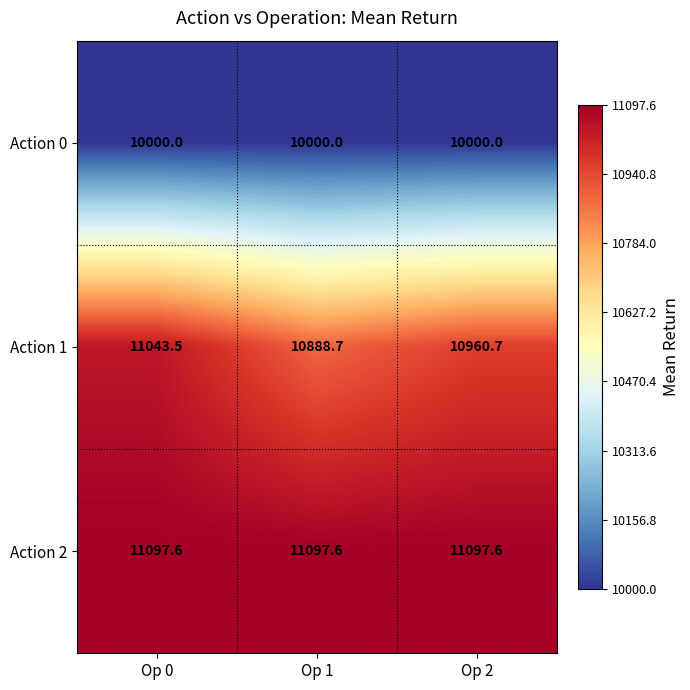

Reading right to left, what are all the values shown in this chart?

Action 0: 10000.0	10000.0	10000.0
Action 1: 10960.7	10888.7	11043.5
Action 2: 11097.6	11097.6	11097.6